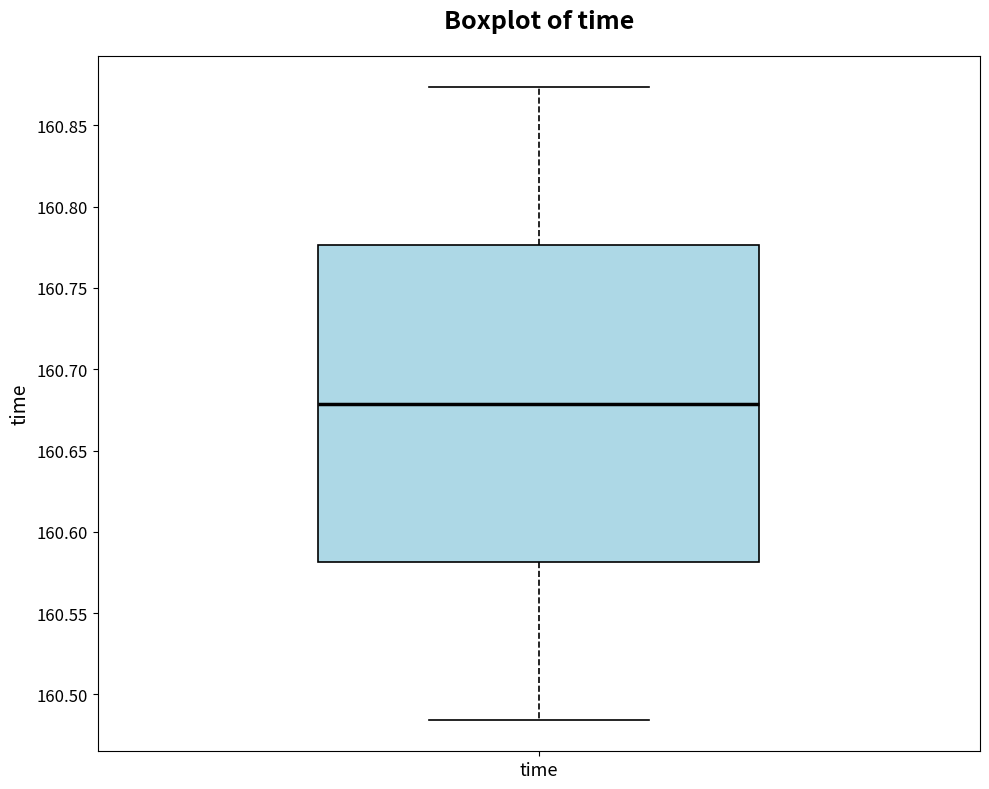

Read this box plot against the y-axis: the position of the median line, the range covered by the box, and the ends of both whiskers. The values are not printed on the chart, so give them approximately, as read against the axis.

median 160.680, box 160.580 to 160.775, whiskers 160.485 to 160.875